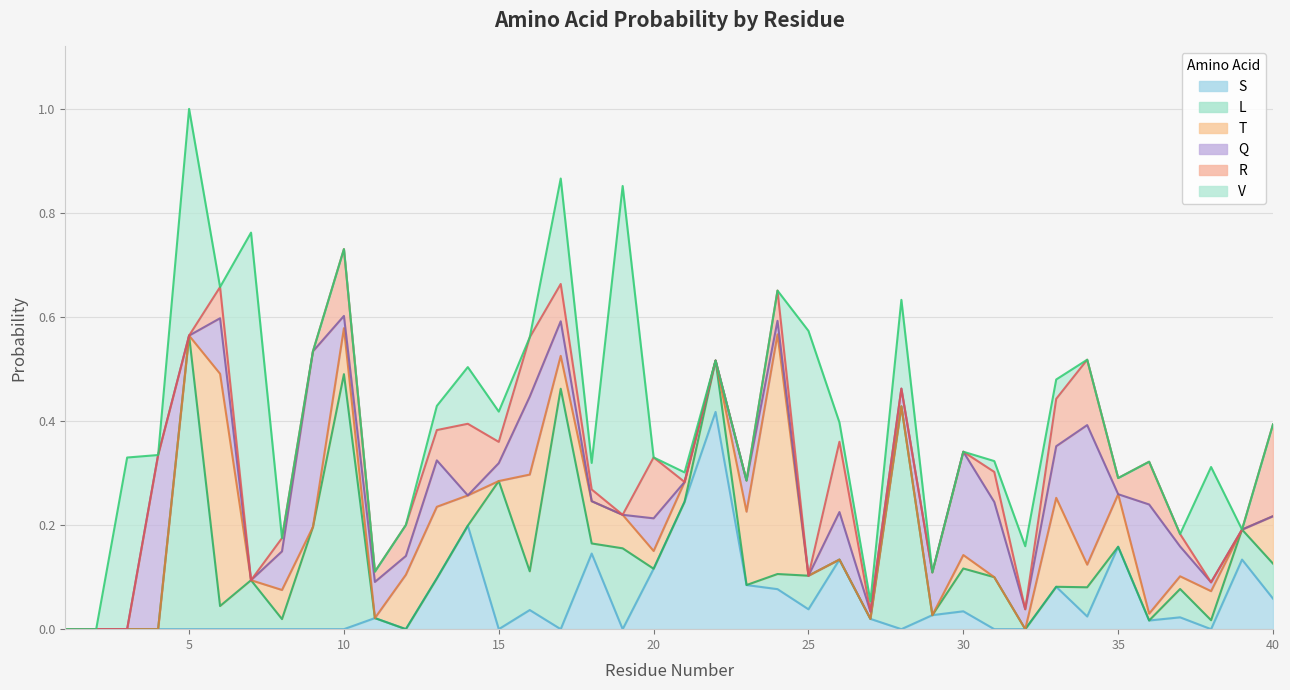

What is the difference between the second highest and minimum values in the L series?

0.5